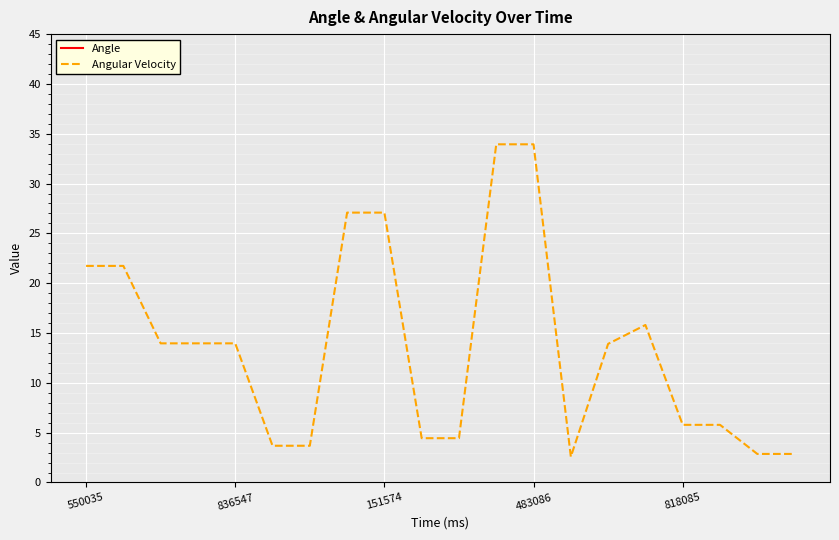

How many interior local valleys does the Angular Velocity series have?

1